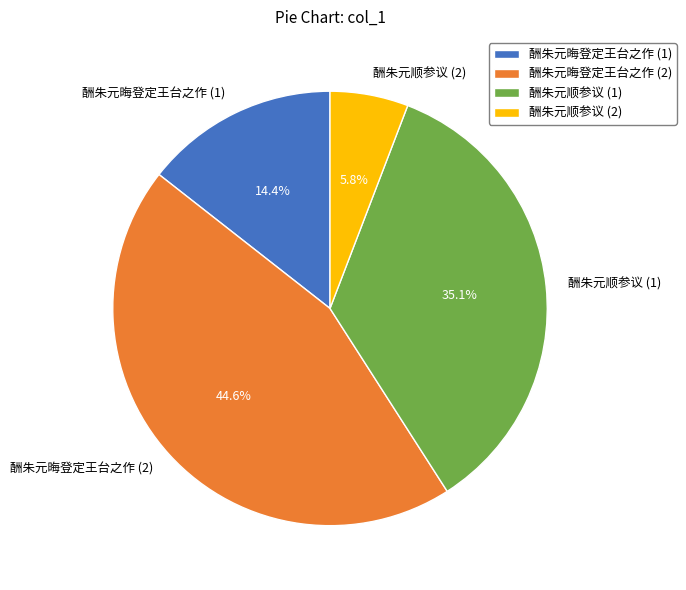

Does 酬朱元顺参议 (2) represent more than half of the total?

No